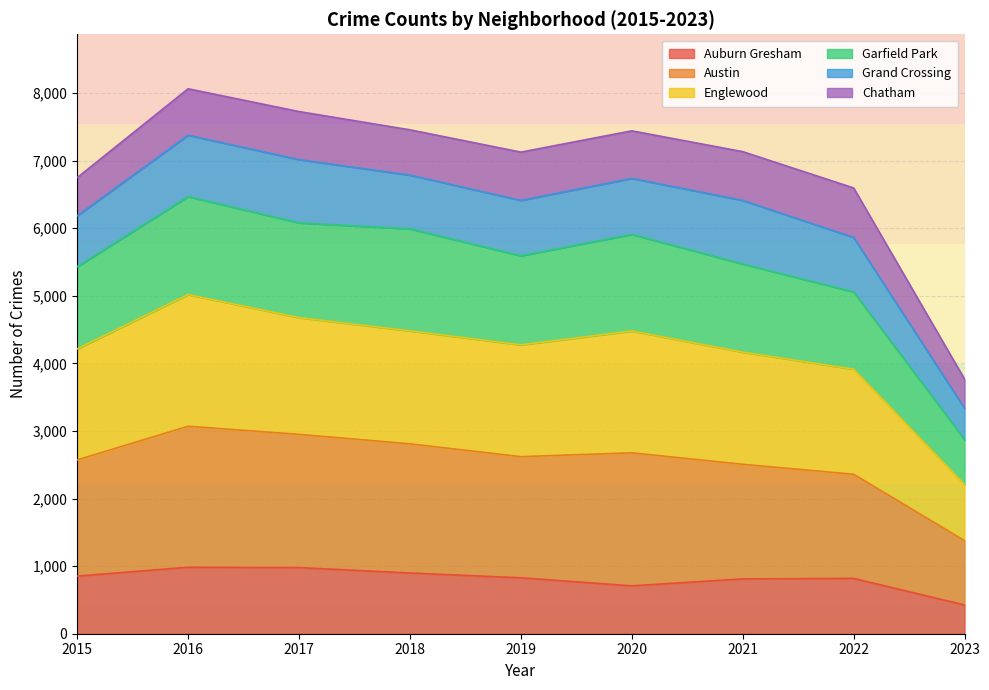

Where does the Auburn Gresham series first go above 827?

2015